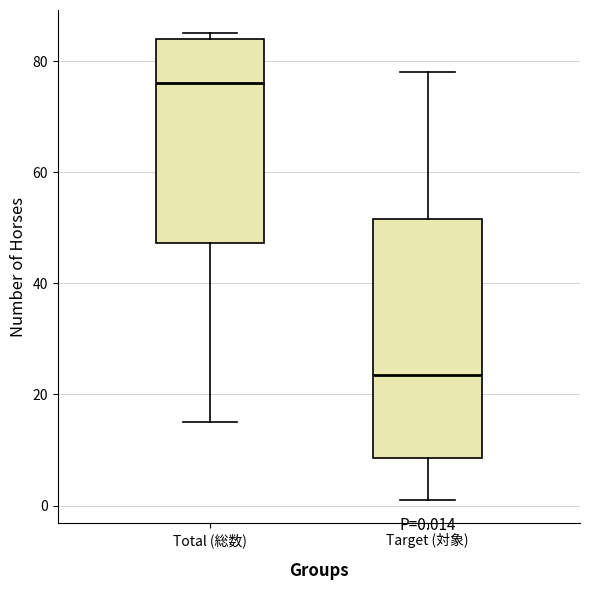

Which box has the lowest median line?

Target (対象)